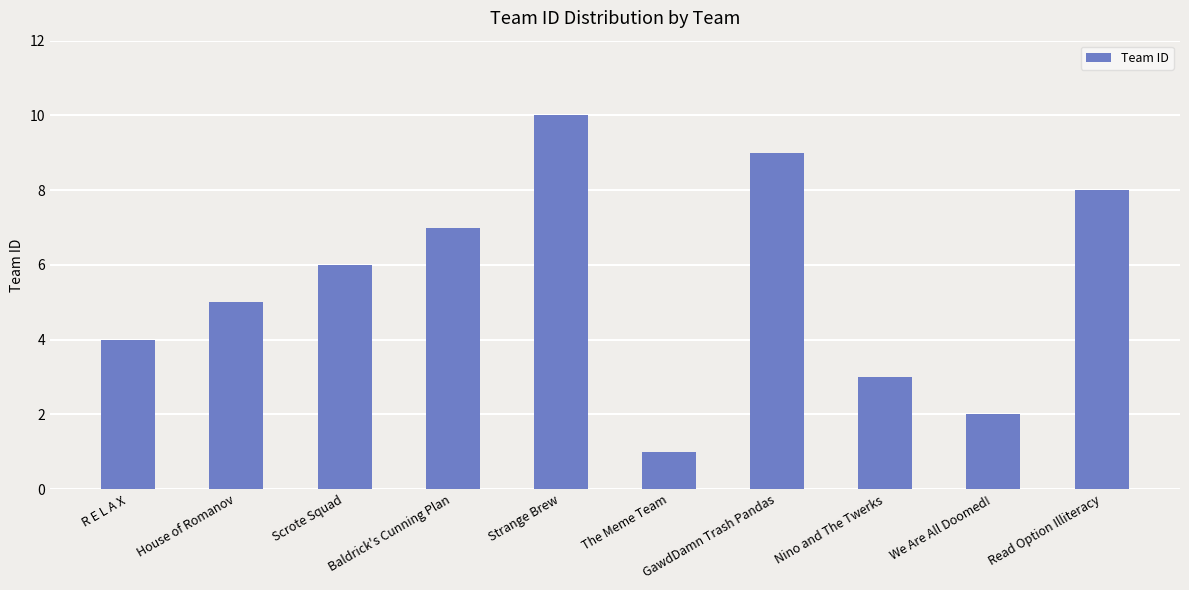

Rank the categories by value from highest to lowest.

Strange Brew, GawdDamn Trash Pandas, Read Option Illiteracy, Baldrick's Cunning Plan, Scrote Squad, House of Romanov, R E L A X, Nino and The Twerks, We Are All Doomed!, The Meme Team